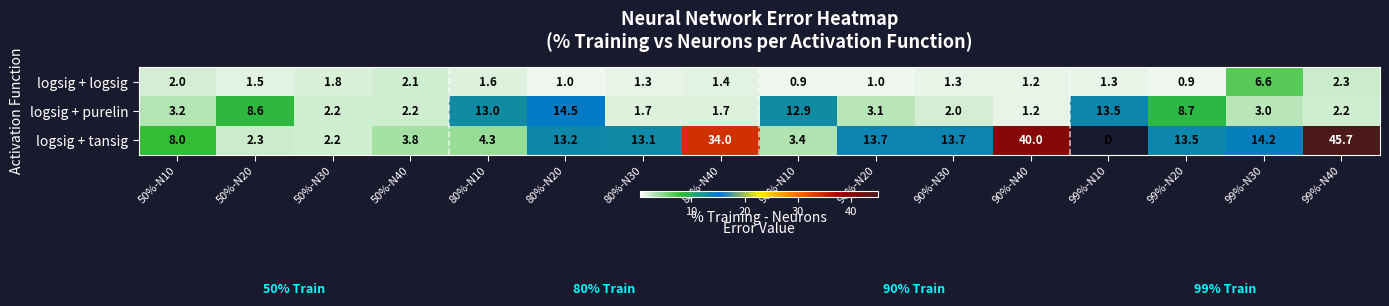

Read the logsig + logsig value at 90%-N40.

1.2